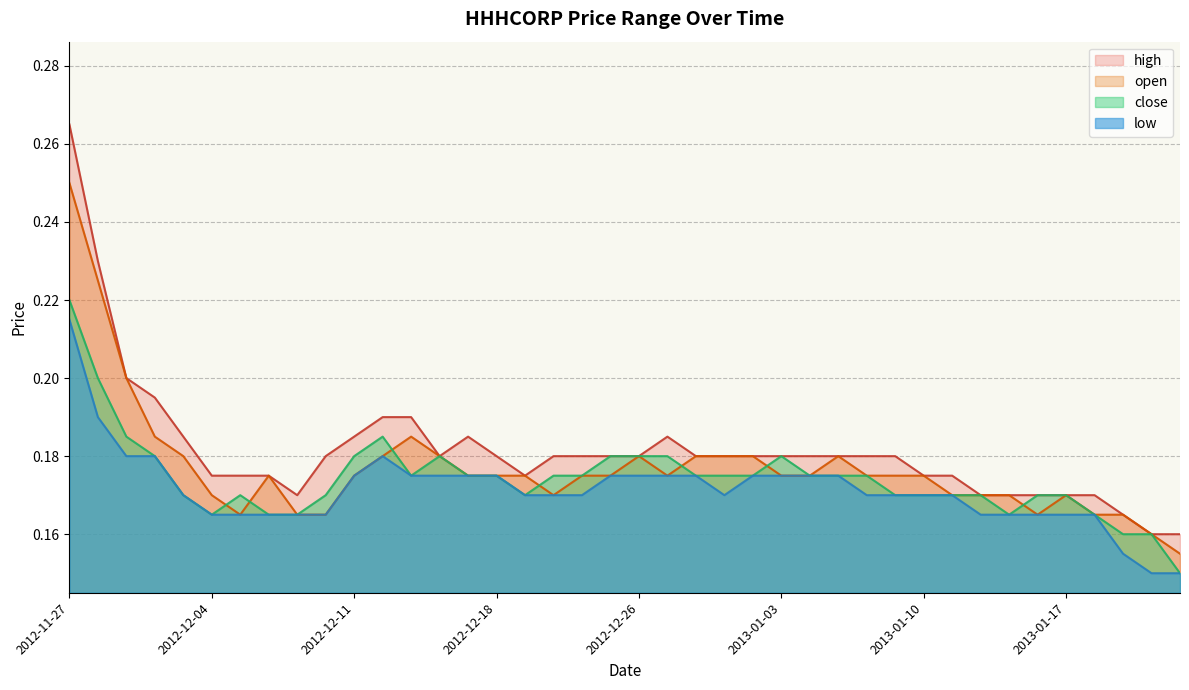

How many open values are between 0 and 1?

40